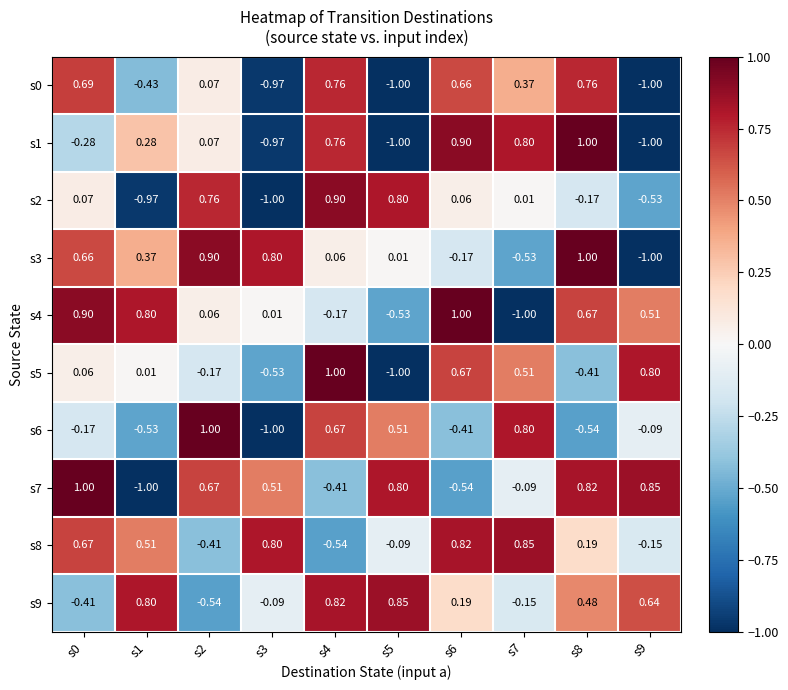

Is the value of s0 at s1 greater than the value of s9 at s3?

No